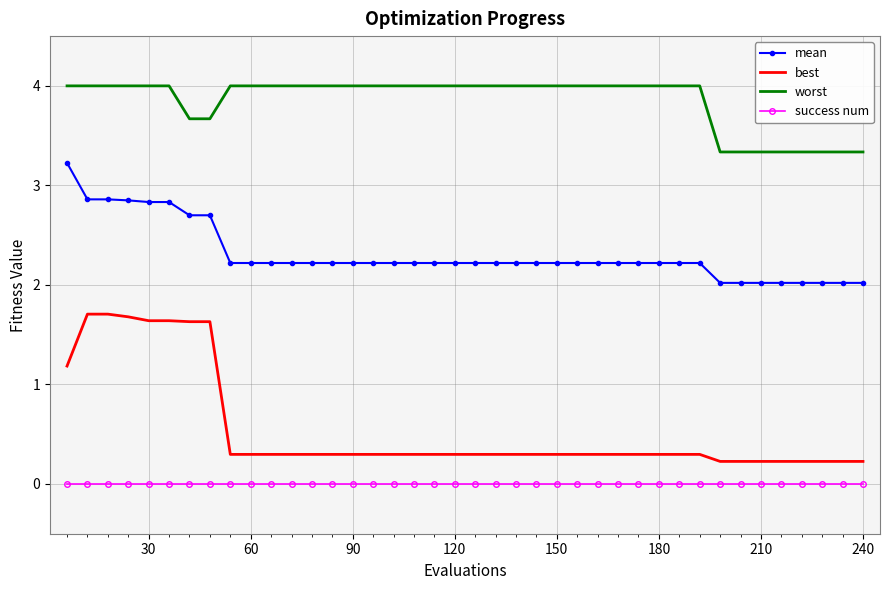

Which series has the widest spread of values?

best